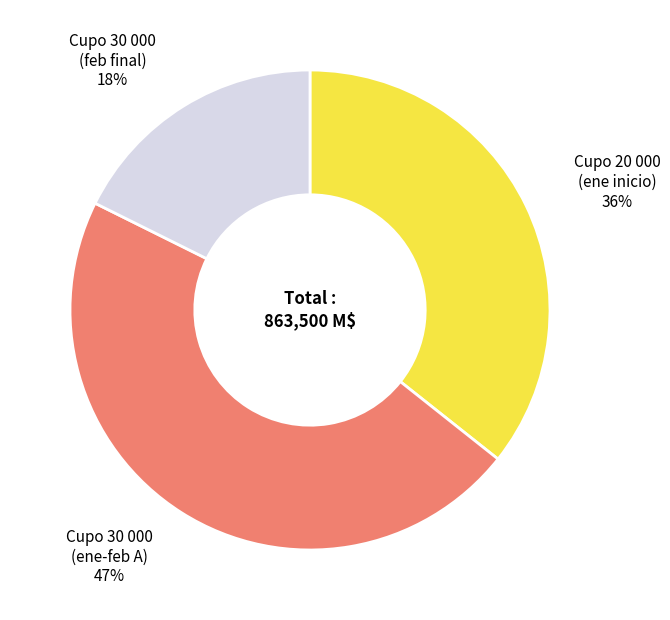

To the nearest percent, what is the difference between the largest and smallest slice percentages?

29%